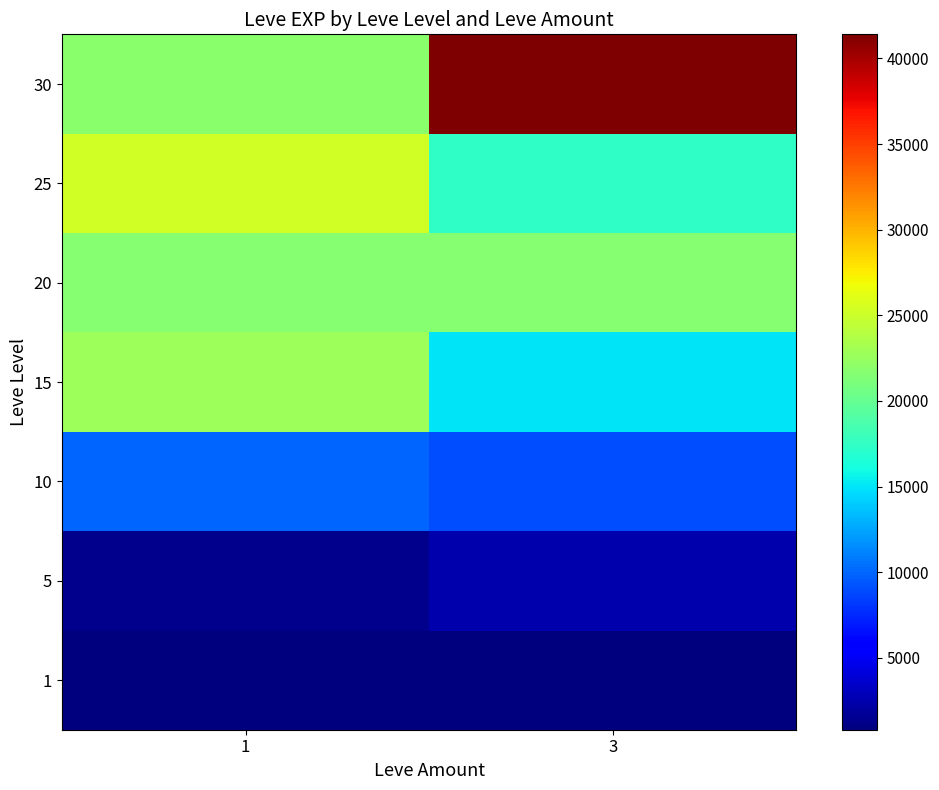

What is the greatest value displayed?

41410